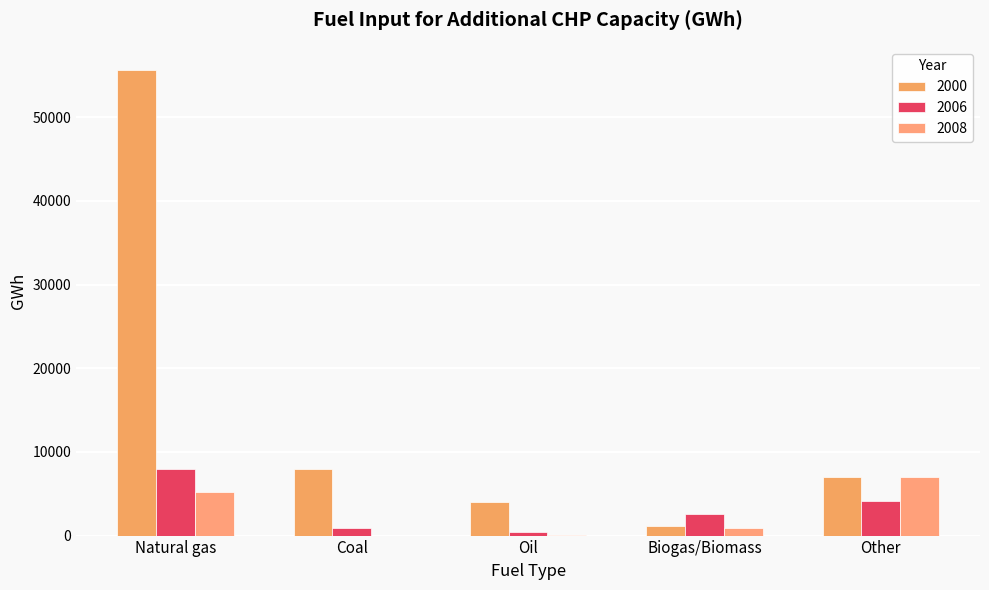

At which category is the sum across all series the highest?

Natural gas